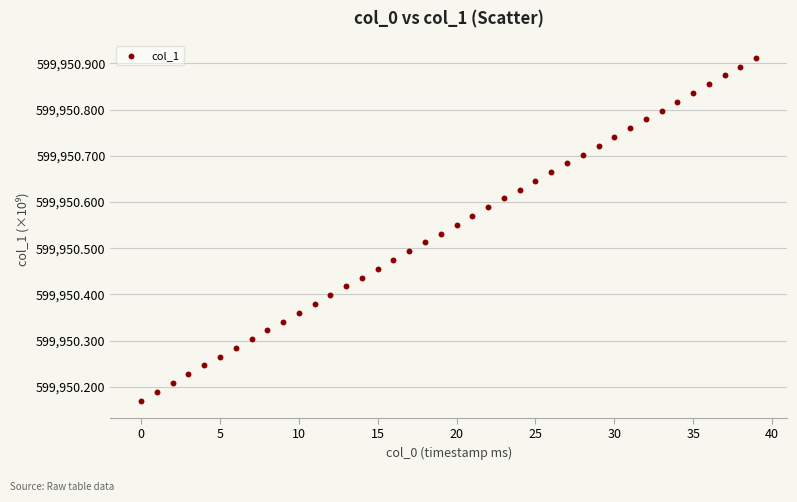

What is the range of Y values (max minus min)?

0.7